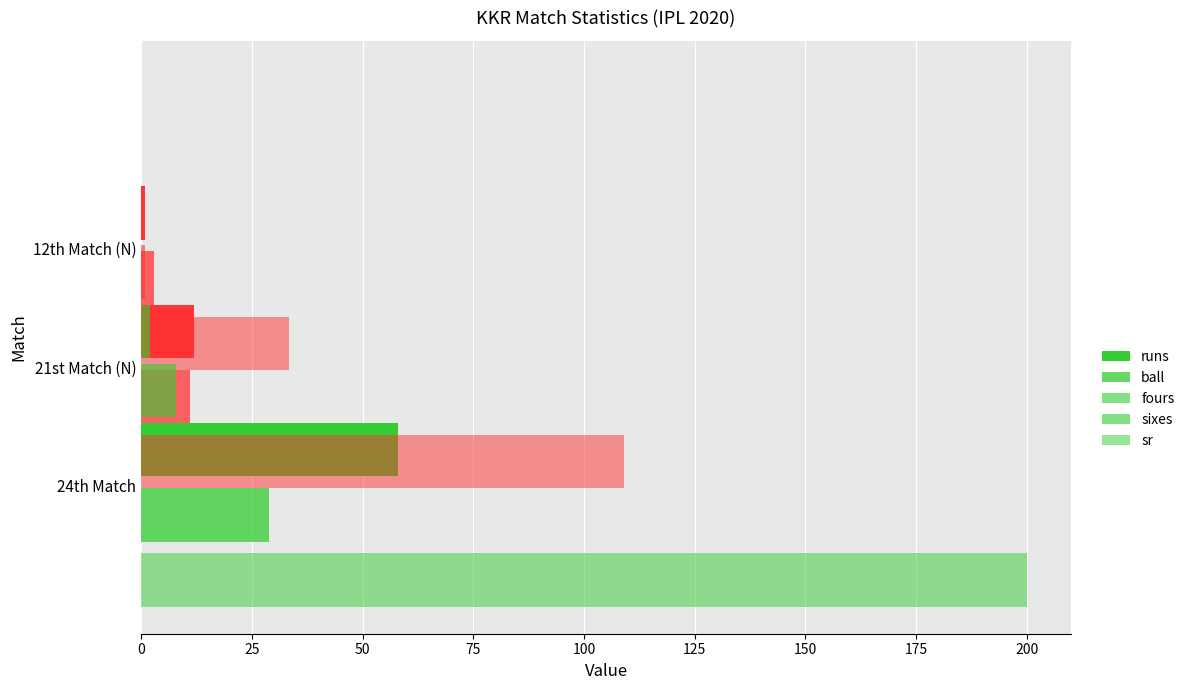

What is the value of the runs bar at the 3rd from the left?

1.0